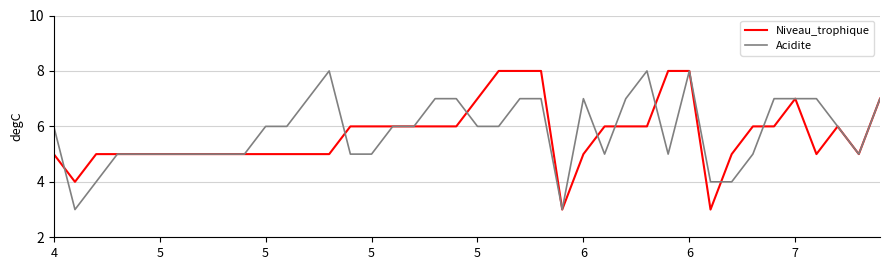

What is the maximum value shown in the chart?

8